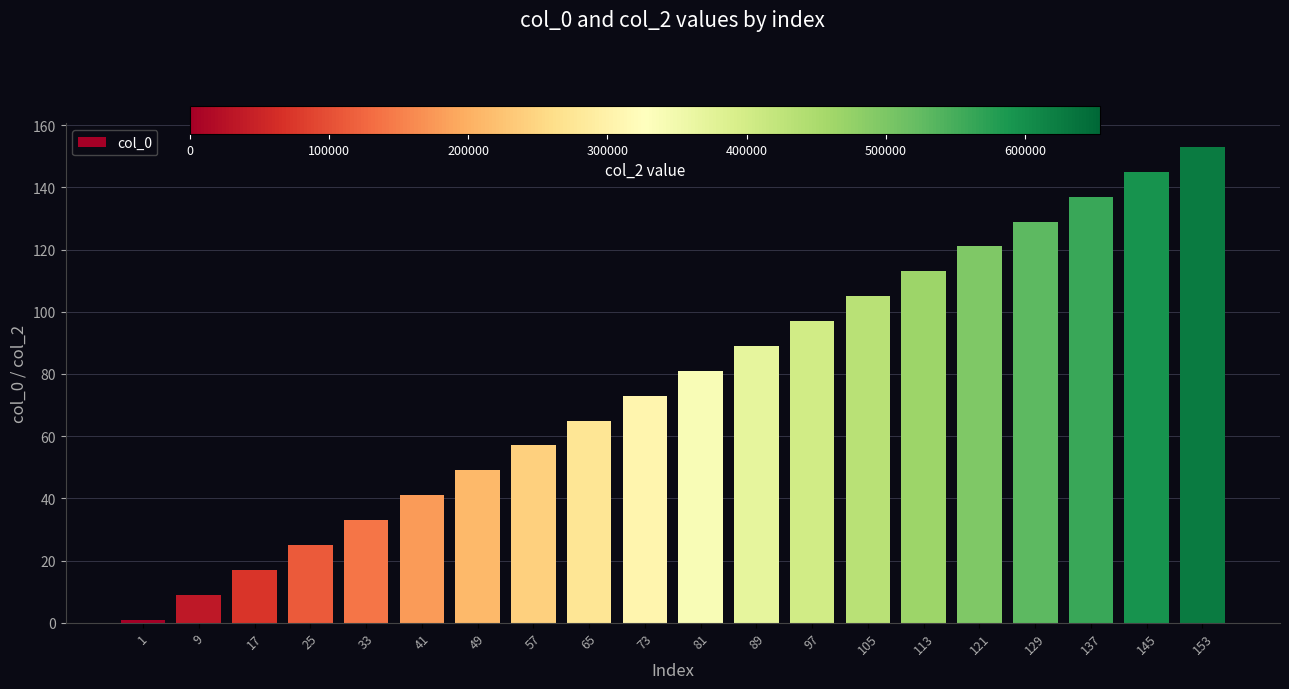

What is the sum of the values at 129 and 121?

250